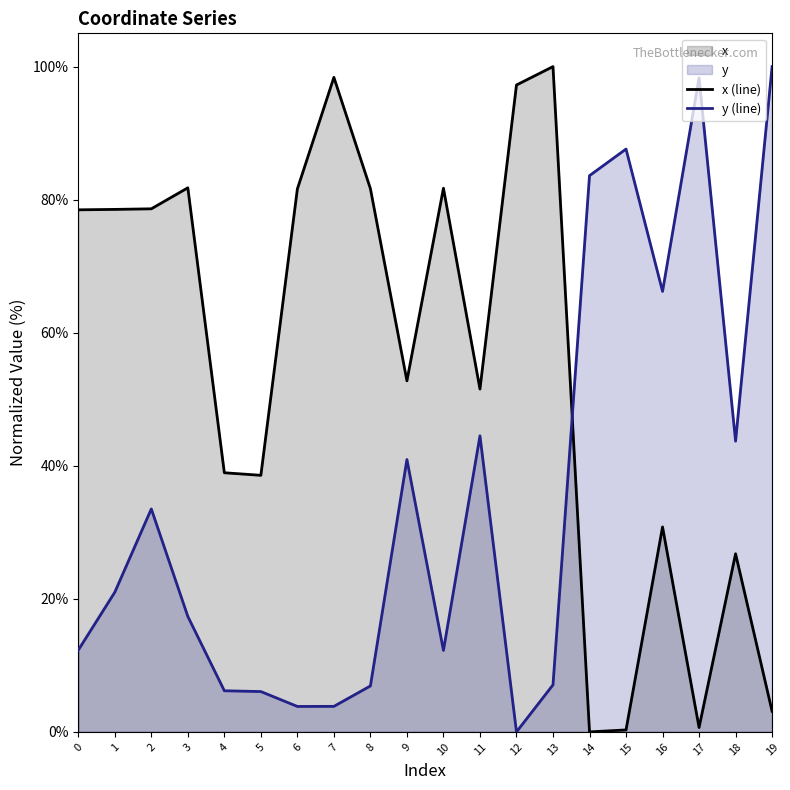

How many distinct data groups are displayed?

2